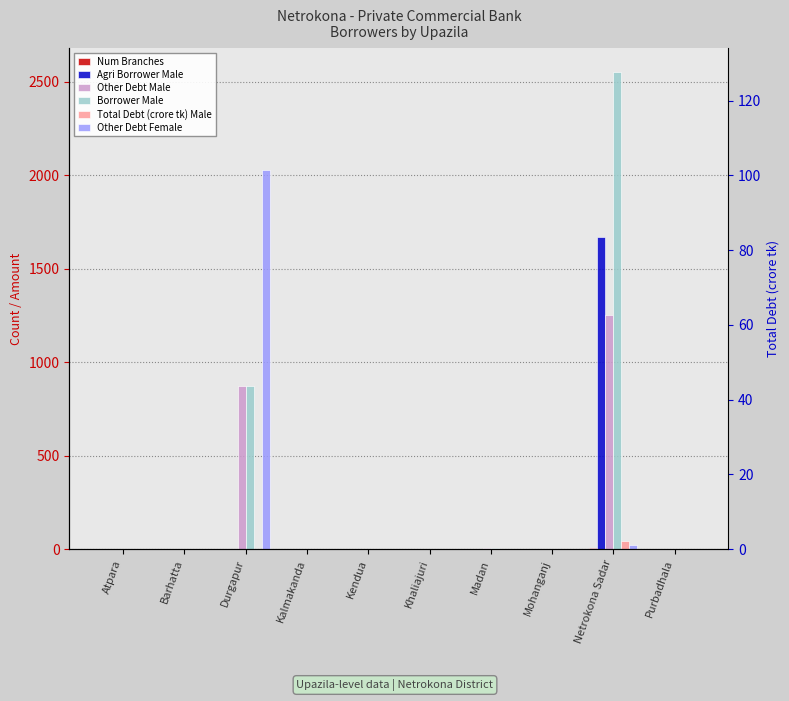

At which label does Agri Borrower Male reach its minimum?

Atpara